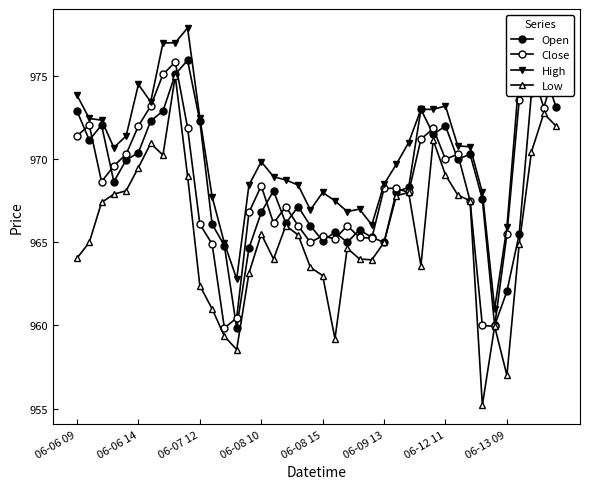

Which series has the largest range (max minus min)?

Low